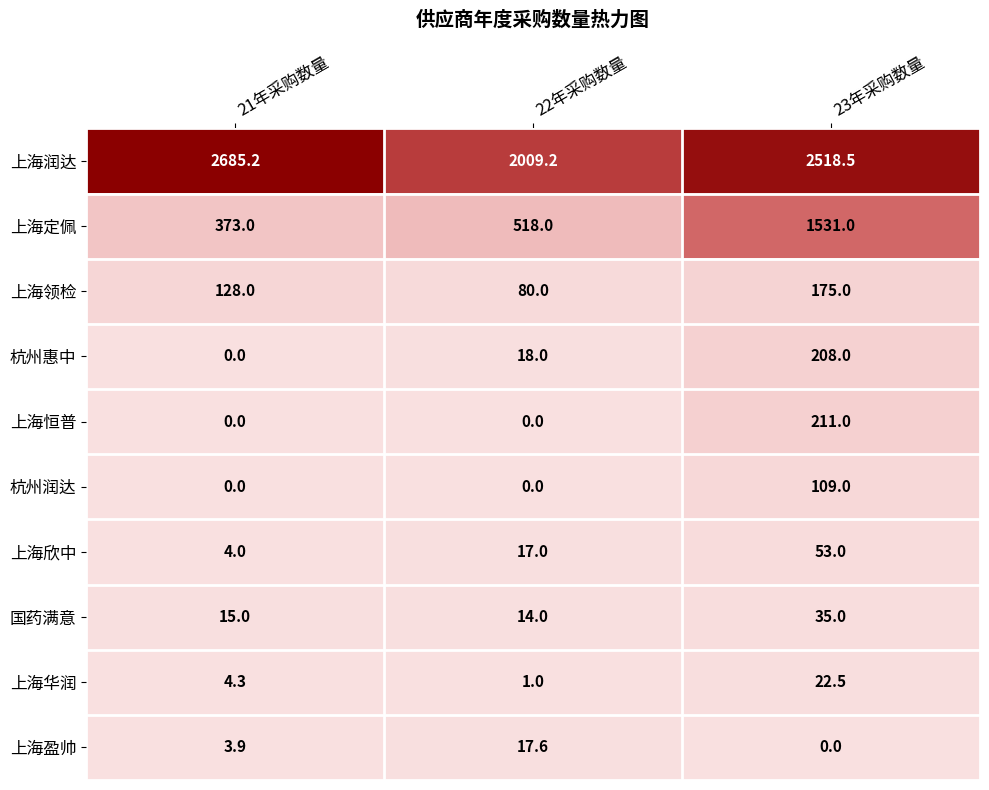

What is the spread (max minus min) of values at 21年采购数量?

2685.2